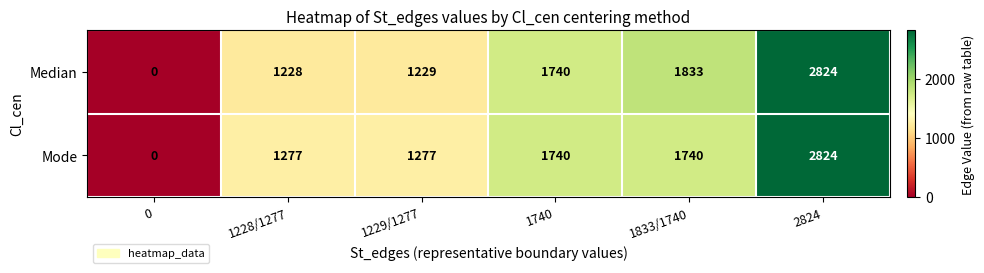

How many values in Median are above zero?

5